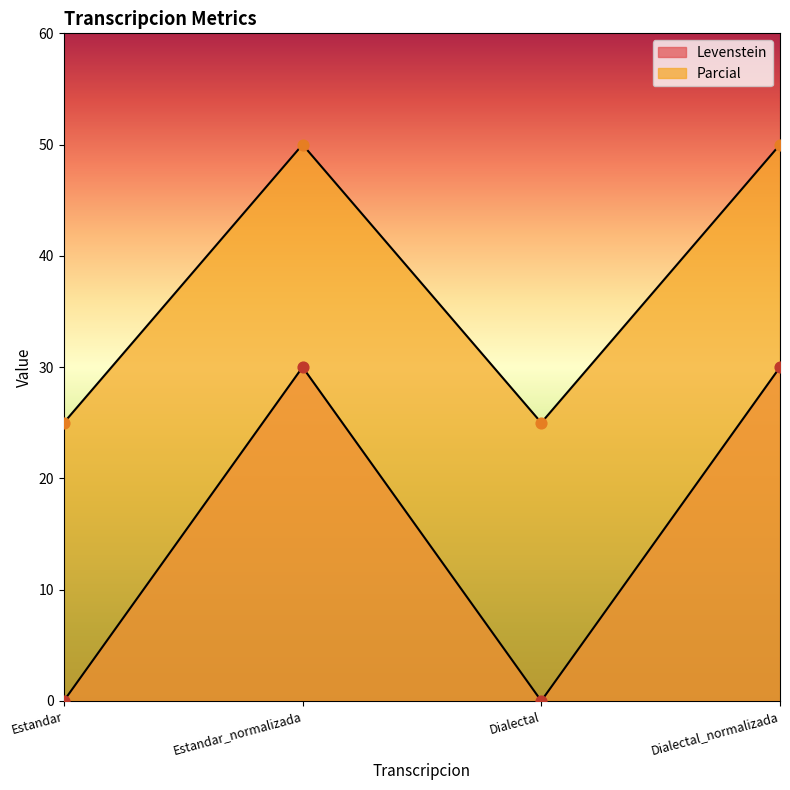

Which series has the largest Y range (max minus min)?

Levenstein